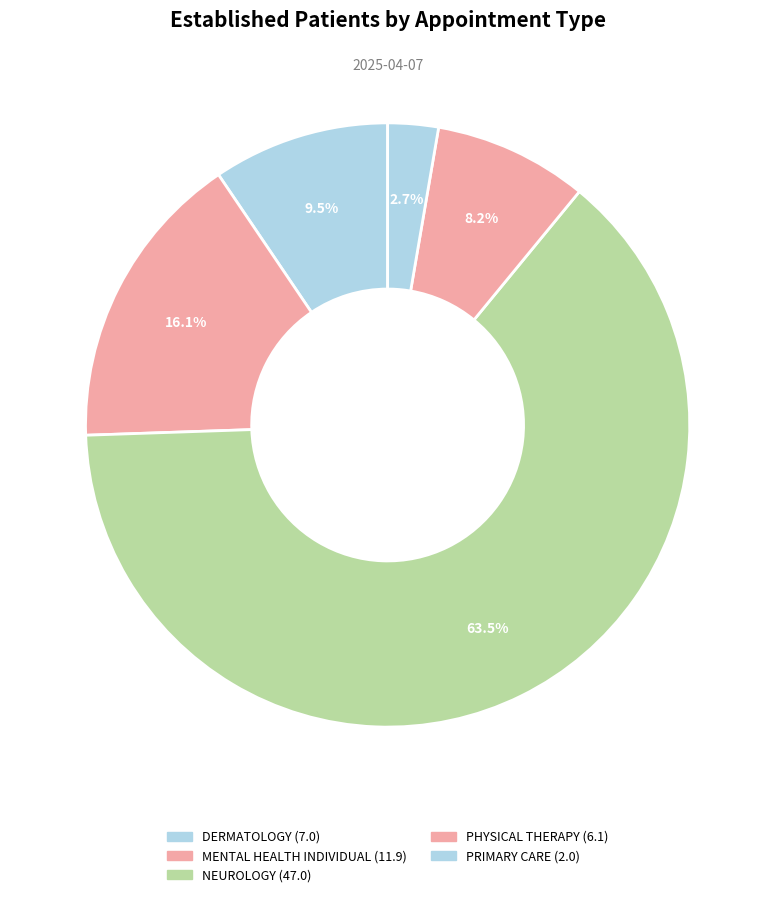

Between PRIMARY CARE and PHYSICAL THERAPY, which is larger?

PHYSICAL THERAPY